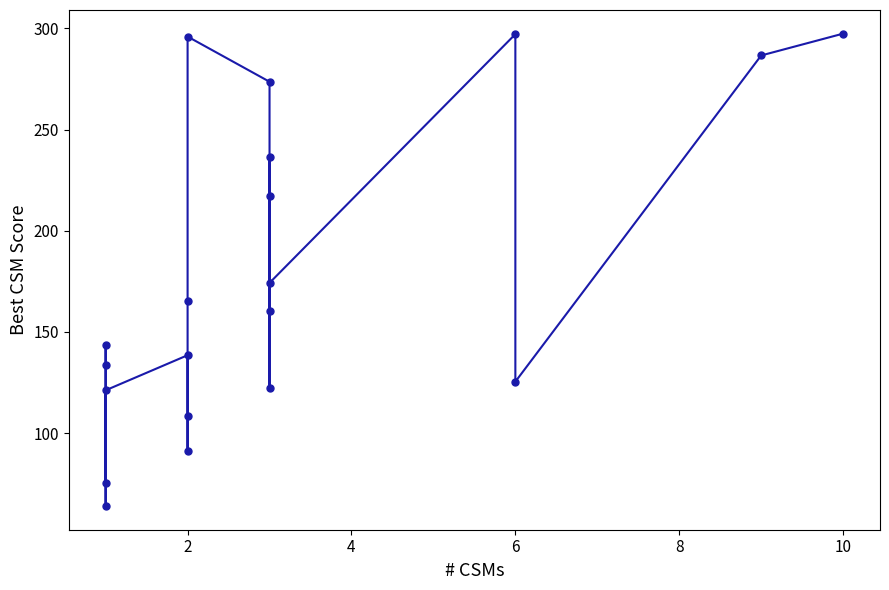

How many data points does each series have?

20